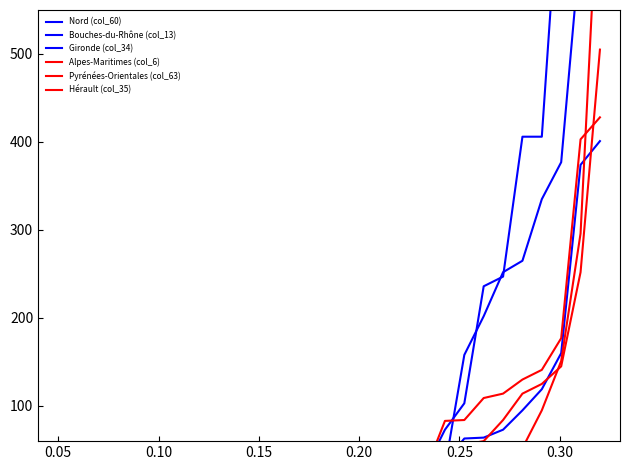

How many data points in Bouches-du-Rhône (col_13) are above 15?

14